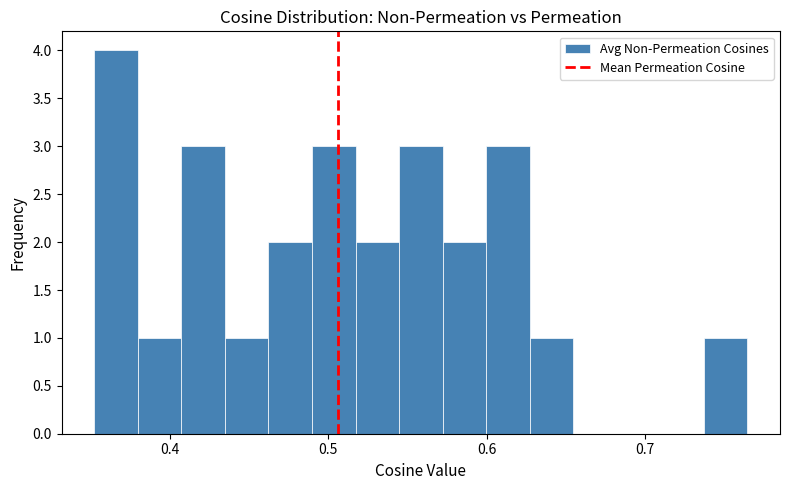

Around what value on the x-axis is the tallest bar? Give the approximate position of its centre, as read against the axis.

0.37